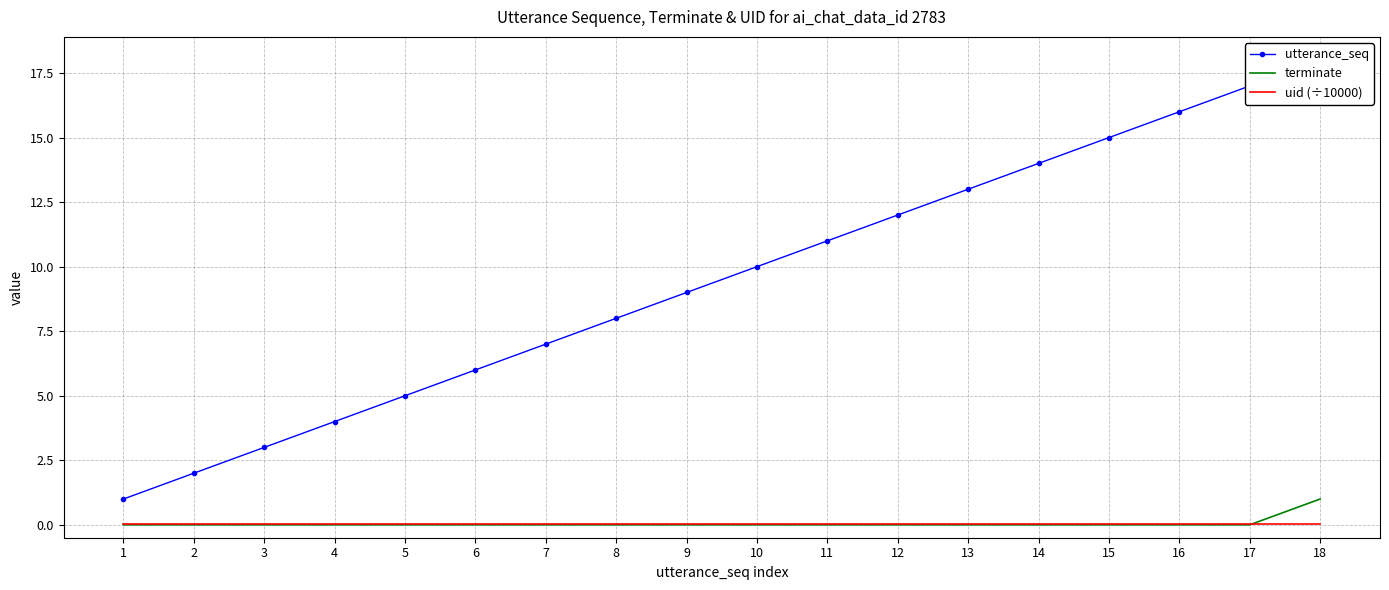

At which label is utterance_seq closest to 9?

9